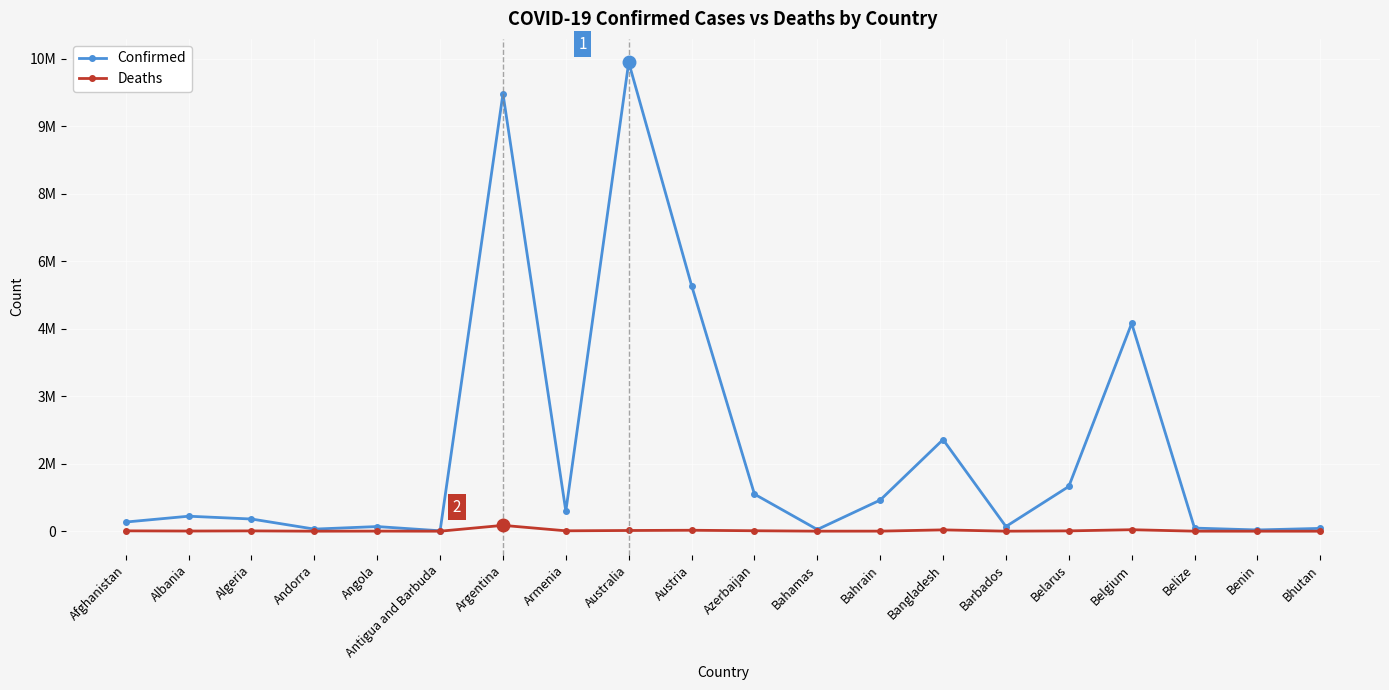

What are all the series names shown in the legend?

Confirmed, Deaths